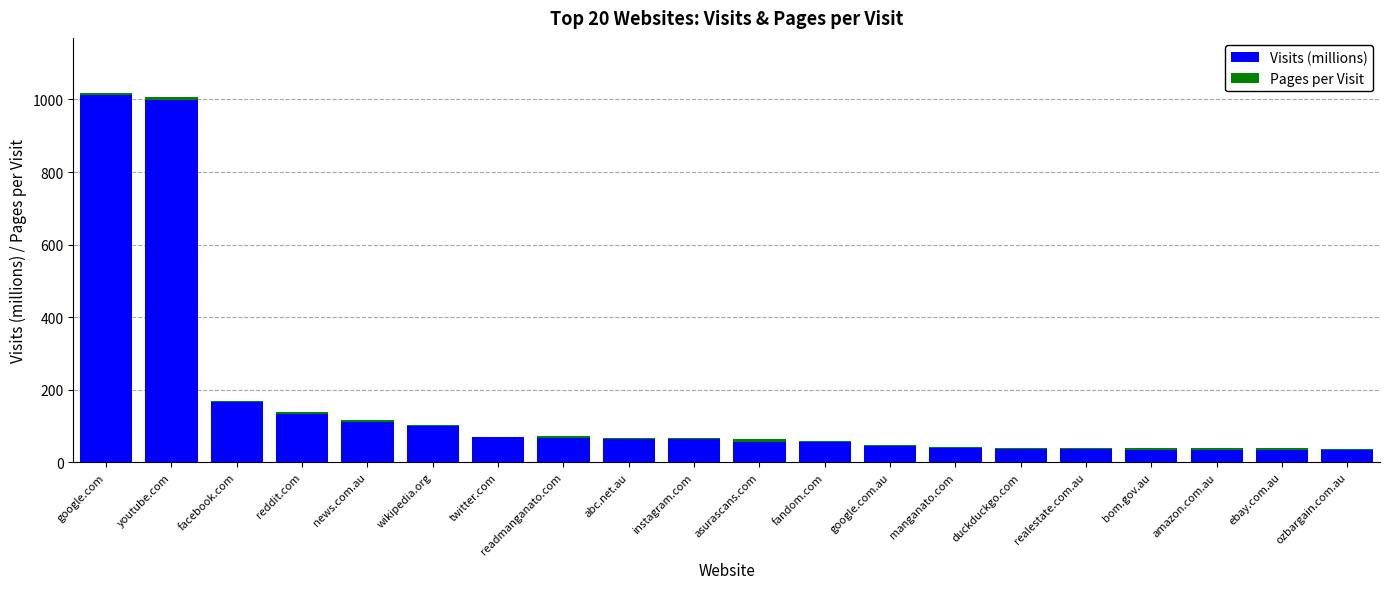

What is the sum of all Visits (millions) values?

3197.7